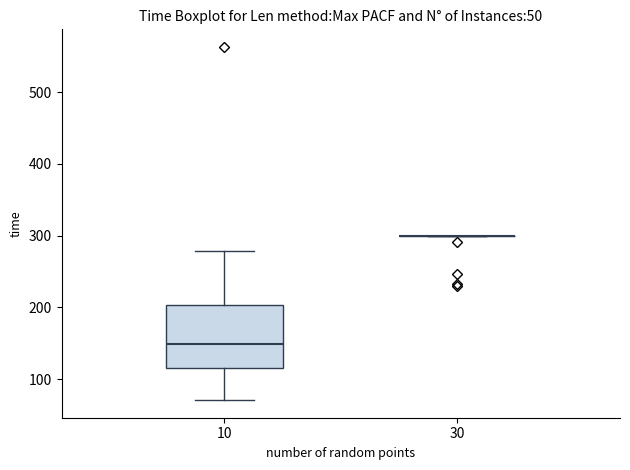

Reading left to right, transcribe this box plot: for each box, give where its median line is, the range the box spans, and where its two whiskers end, as read against the y-axis. The values are not printed on the chart, so give them approximately, as read against the axis.

10: median 150, box 120 to 200, whiskers 70 to 280
30: box collapsed to a line at 300, whiskers 300 to 300